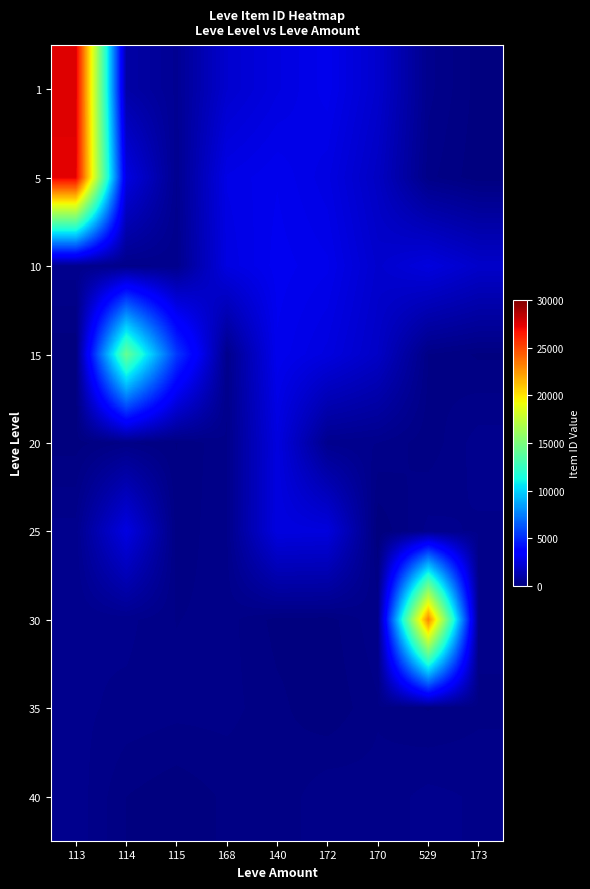

Between 170 and 140, which is larger?

140